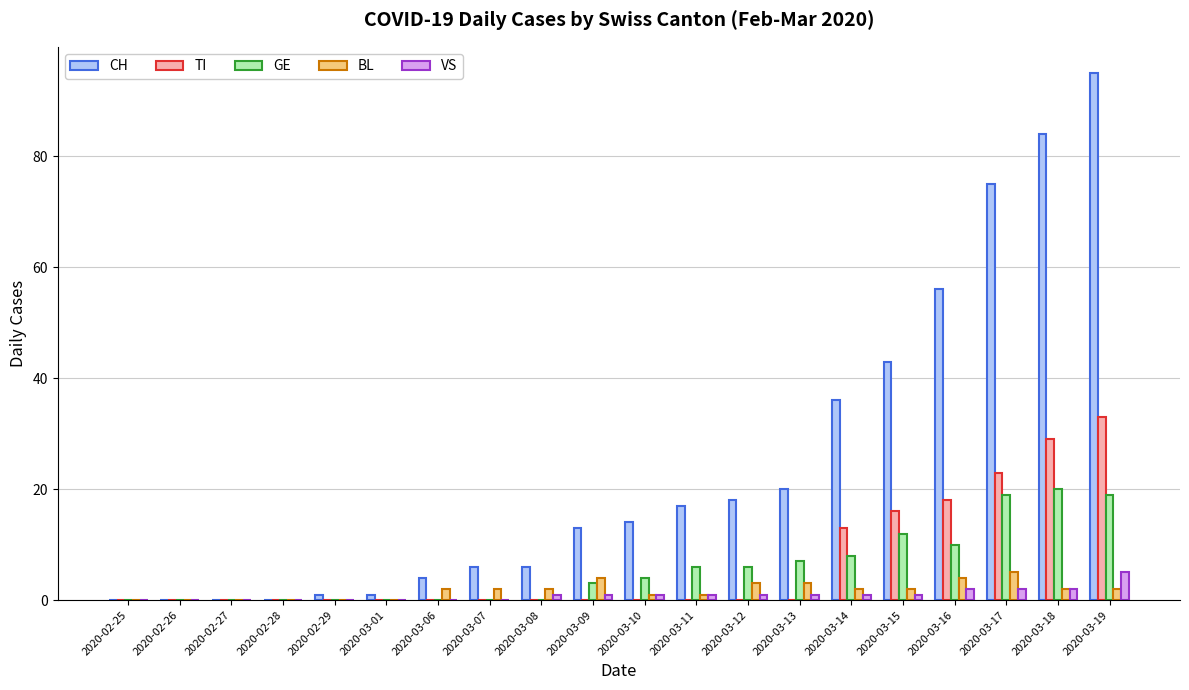

Reading left to right, transcribe all the data shown in this chart.

CH: 2020-02-25=0	2020-02-26=0	2020-02-27=0	2020-02-28=0	2020-02-29=1	2020-03-01=1	2020-03-06=4	2020-03-07=6	2020-03-08=6	2020-03-09=13	2020-03-10=14	2020-03-11=17	2020-03-12=18	2020-03-13=20	2020-03-14=36	2020-03-15=43	2020-03-16=56	2020-03-17=75	2020-03-18=84	2020-03-19=95
TI: 2020-02-25=0	2020-02-26=0	2020-02-27=0	2020-02-28=0	2020-02-29=0	2020-03-01=0	2020-03-06=0	2020-03-07=0	2020-03-08=0	2020-03-09=0	2020-03-10=0	2020-03-11=0	2020-03-12=0	2020-03-13=0	2020-03-14=13	2020-03-15=16	2020-03-16=18	2020-03-17=23	2020-03-18=29	2020-03-19=33
GE: 2020-02-25=0	2020-02-26=0	2020-02-27=0	2020-02-28=0	2020-02-29=0	2020-03-01=0	2020-03-06=0	2020-03-07=0	2020-03-08=0	2020-03-09=3	2020-03-10=4	2020-03-11=6	2020-03-12=6	2020-03-13=7	2020-03-14=8	2020-03-15=12	2020-03-16=10	2020-03-17=19	2020-03-18=20	2020-03-19=19
BL: 2020-02-25=0	2020-02-26=0	2020-02-27=0	2020-02-28=0	2020-02-29=0	2020-03-01=0	2020-03-06=2	2020-03-07=2	2020-03-08=2	2020-03-09=4	2020-03-10=1	2020-03-11=1	2020-03-12=3	2020-03-13=3	2020-03-14=2	2020-03-15=2	2020-03-16=4	2020-03-17=5	2020-03-18=2	2020-03-19=2
VS: 2020-02-25=0	2020-02-26=0	2020-02-27=0	2020-02-28=0	2020-02-29=0	2020-03-01=0	2020-03-06=0	2020-03-07=0	2020-03-08=1	2020-03-09=1	2020-03-10=1	2020-03-11=1	2020-03-12=1	2020-03-13=1	2020-03-14=1	2020-03-15=1	2020-03-16=2	2020-03-17=2	2020-03-18=2	2020-03-19=5